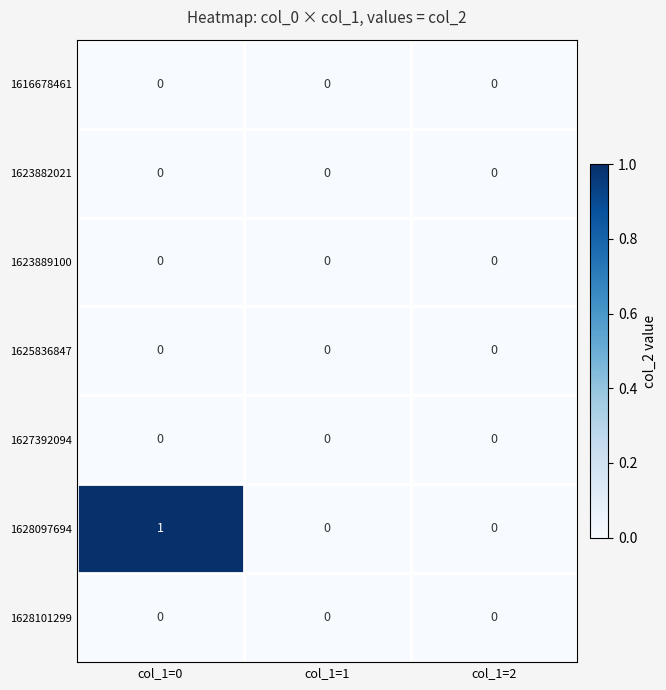

At which category is the sum across all series the highest?

col_1=0